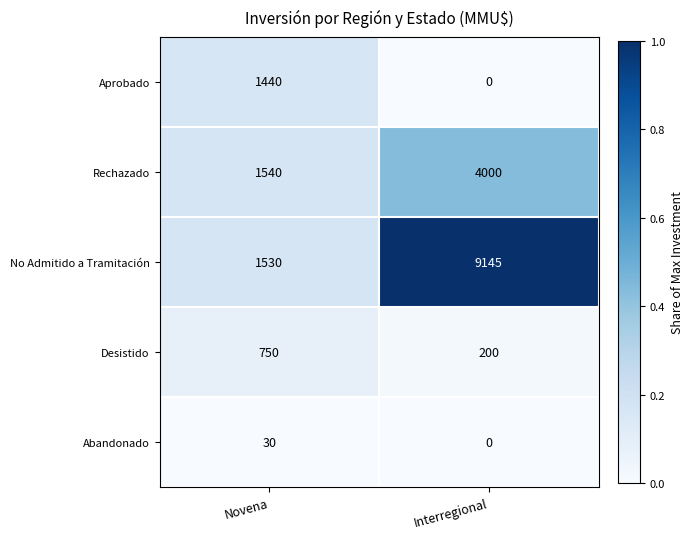

At which category is the sum across all series the highest?

Interregional